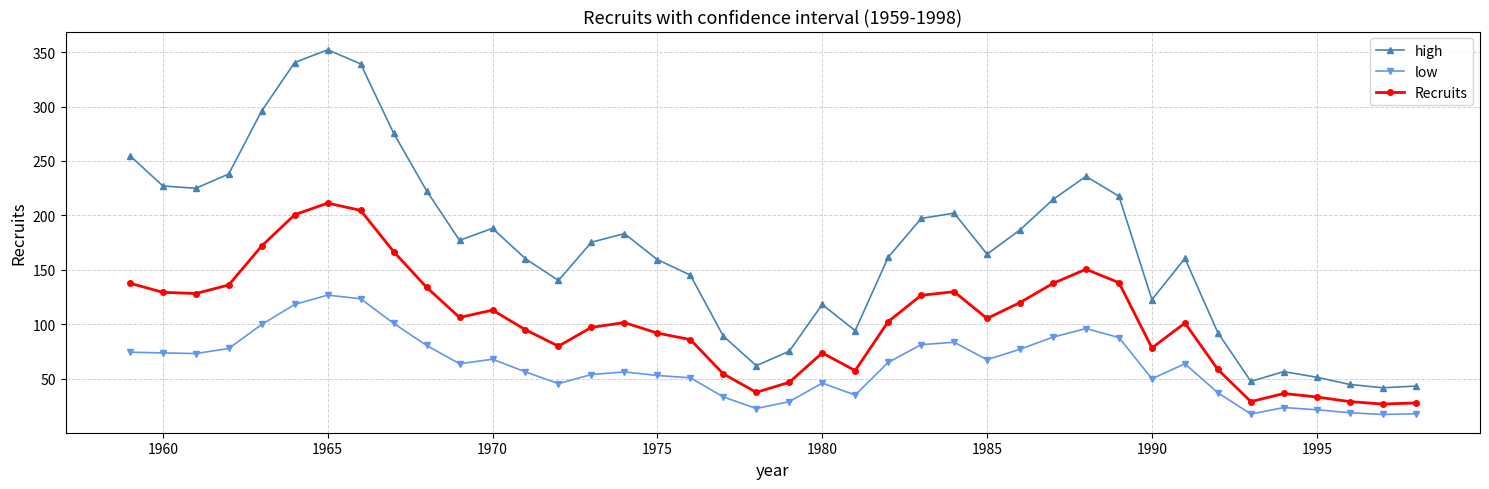

What is the value of the low point at the 36th from the left?

23.6